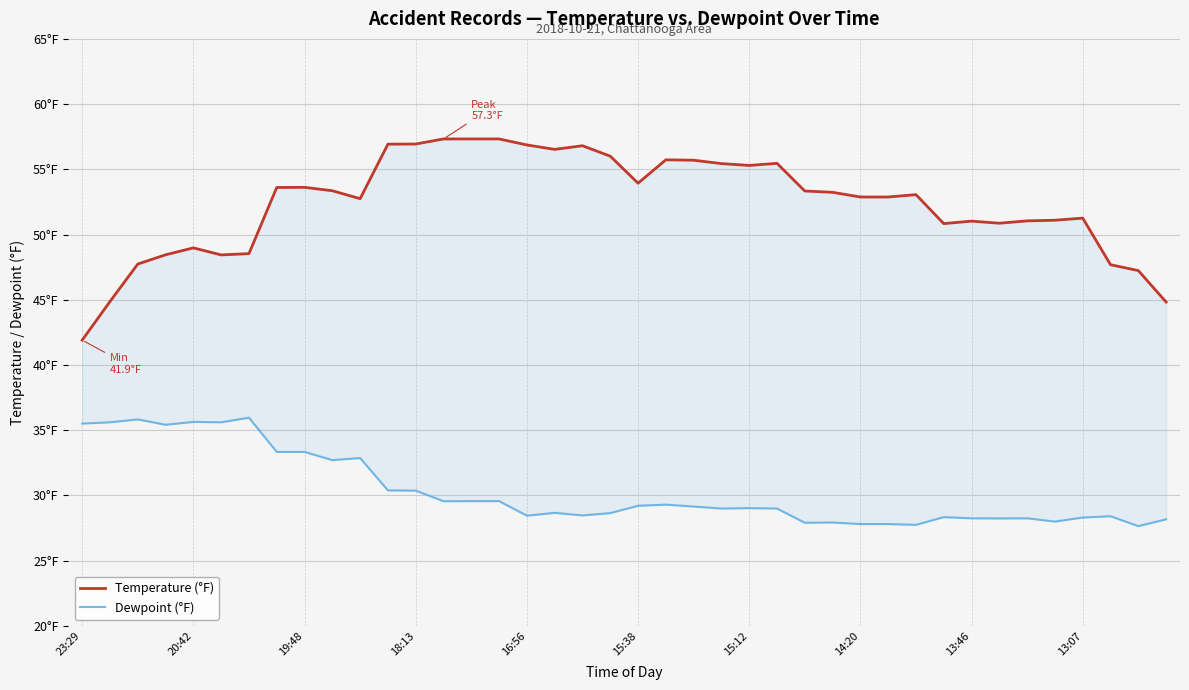

What is the value of the Dewpoint (°F) point at the 13th from the left?

30.4